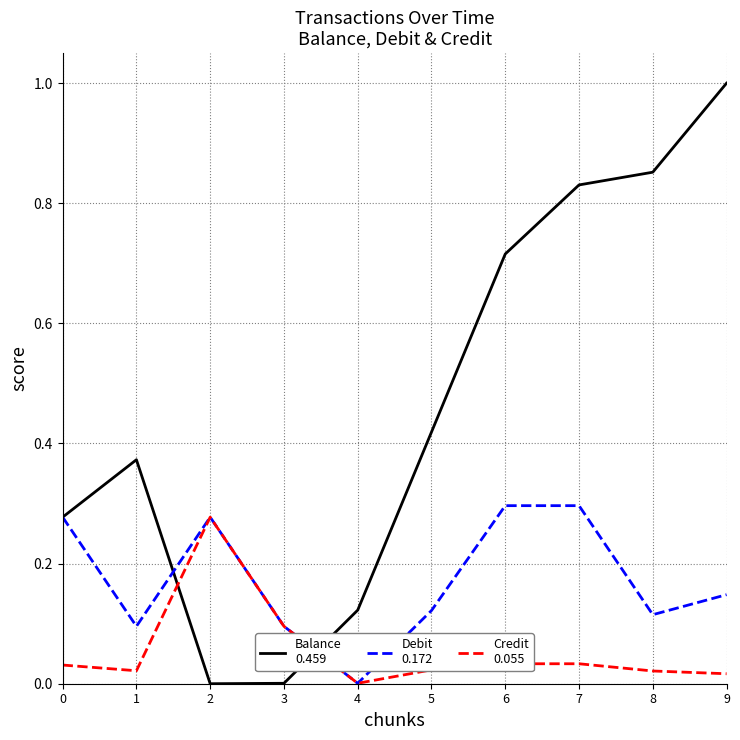

What is the total value across all series at 5?

0.6